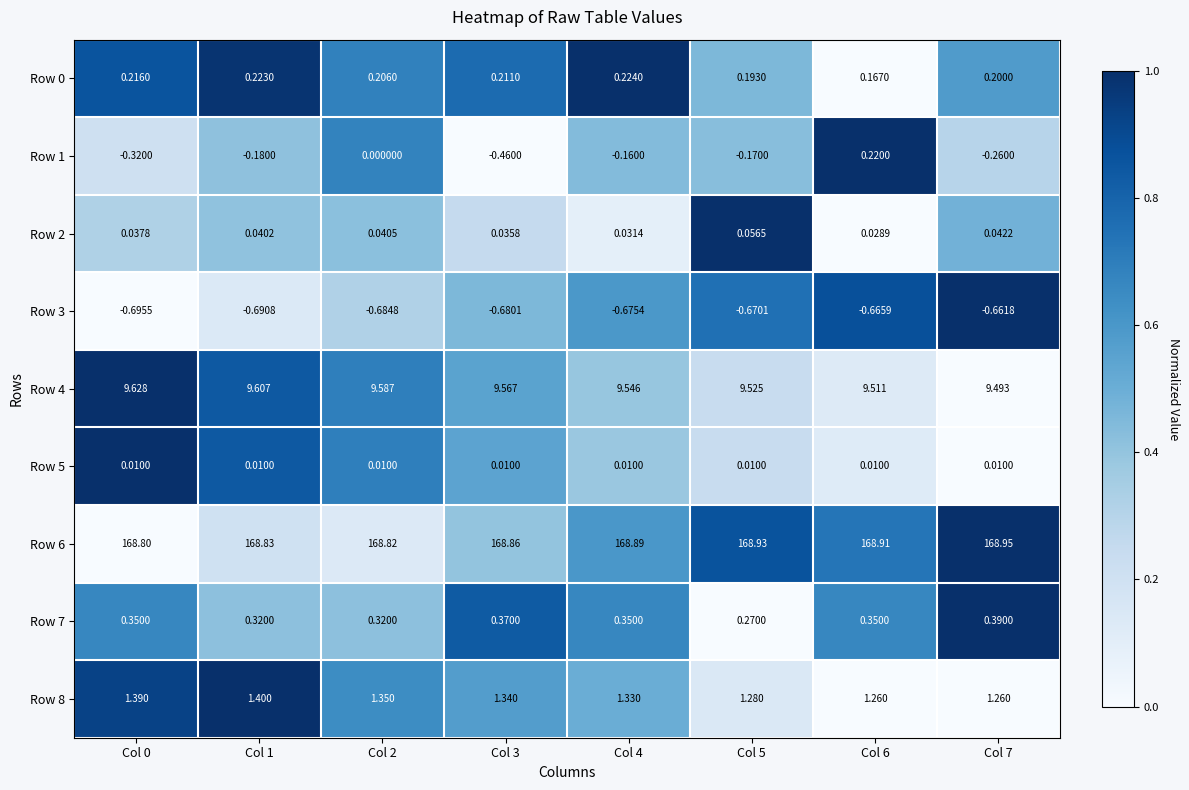

Is the value of Row 8 at Col 6 greater than the value of Row 4 at Col 7?

No